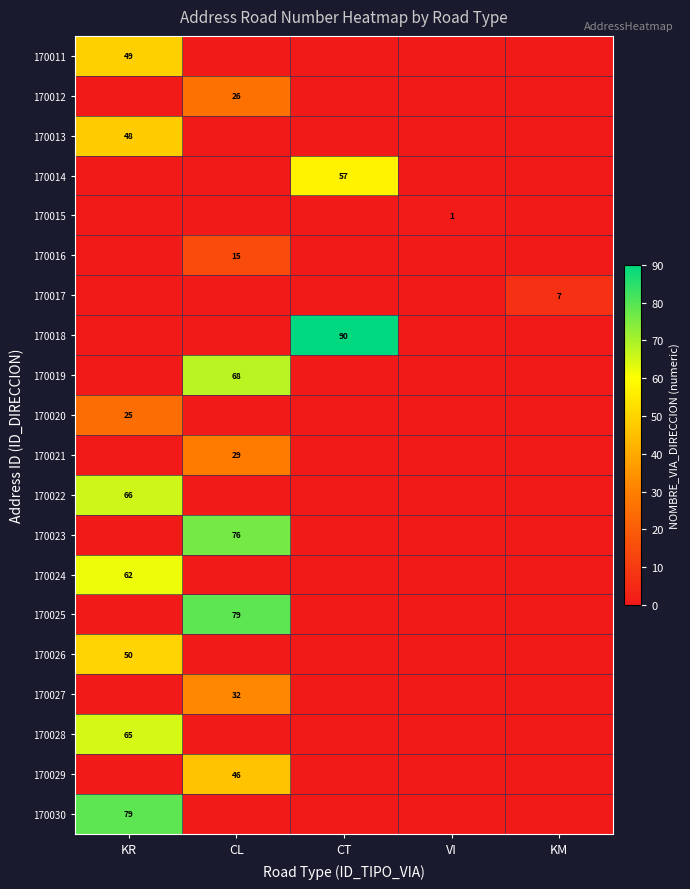

Is it true that 170013 equals 76 at KR?

False